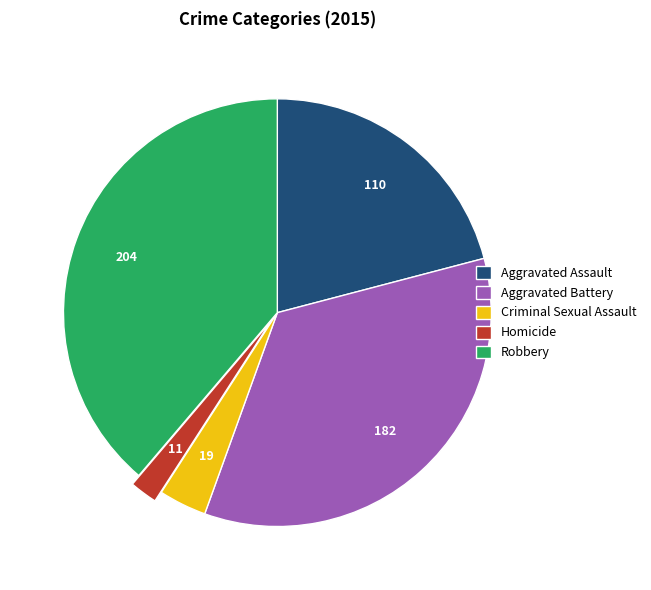

Combined, do Aggravated Battery and Aggravated Assault account for over 50%?

Yes